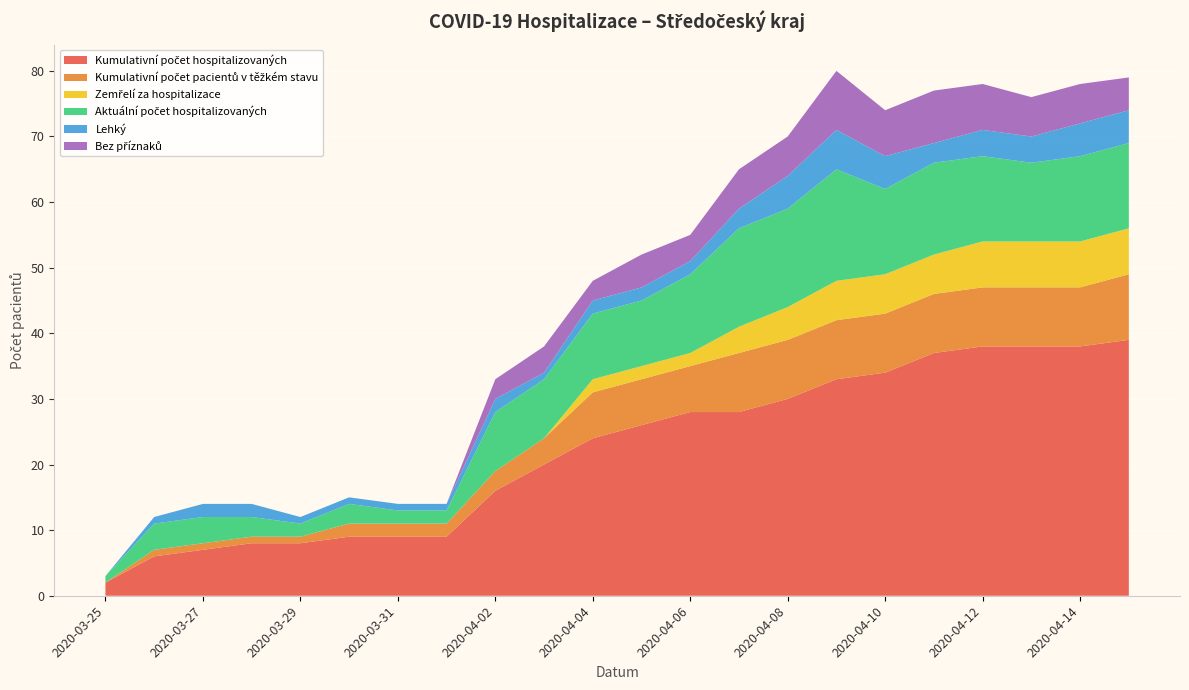

Reading left to right, what are all the values shown in this chart?

Kumulativní počet hospitalizovaných: 2020-03-25=2	2020-03-26=6	2020-03-27=7	2020-03-28=8	2020-03-29=8	2020-03-30=9	2020-03-31=9	2020-04-01=9	2020-04-02=16	2020-04-03=20	2020-04-04=24	2020-04-05=26	2020-04-06=28	2020-04-07=28	2020-04-08=30	2020-04-09=33	2020-04-10=34	2020-04-11=37	2020-04-12=38	2020-04-13=38	2020-04-14=38	2020-04-15=39
Kumulativní počet pacientů v těžkém stavu: 2020-03-25=0	2020-03-26=1	2020-03-27=1	2020-03-28=1	2020-03-29=1	2020-03-30=2	2020-03-31=2	2020-04-01=2	2020-04-02=3	2020-04-03=4	2020-04-04=7	2020-04-05=7	2020-04-06=7	2020-04-07=9	2020-04-08=9	2020-04-09=9	2020-04-10=9	2020-04-11=9	2020-04-12=9	2020-04-13=9	2020-04-14=9	2020-04-15=10
Zemřelí za hospitalizace: 2020-03-25=0	2020-03-26=0	2020-03-27=0	2020-03-28=0	2020-03-29=0	2020-03-30=0	2020-03-31=0	2020-04-01=0	2020-04-02=0	2020-04-03=0	2020-04-04=2	2020-04-05=2	2020-04-06=2	2020-04-07=4	2020-04-08=5	2020-04-09=6	2020-04-10=6	2020-04-11=6	2020-04-12=7	2020-04-13=7	2020-04-14=7	2020-04-15=7
Aktuální počet hospitalizovaných: 2020-03-25=1	2020-03-26=4	2020-03-27=4	2020-03-28=3	2020-03-29=2	2020-03-30=3	2020-03-31=2	2020-04-01=2	2020-04-02=9	2020-04-03=9	2020-04-04=10	2020-04-05=10	2020-04-06=12	2020-04-07=15	2020-04-08=15	2020-04-09=17	2020-04-10=13	2020-04-11=14	2020-04-12=13	2020-04-13=12	2020-04-14=13	2020-04-15=13
Lehký: 2020-03-25=0	2020-03-26=1	2020-03-27=2	2020-03-28=2	2020-03-29=1	2020-03-30=1	2020-03-31=1	2020-04-01=1	2020-04-02=2	2020-04-03=1	2020-04-04=2	2020-04-05=2	2020-04-06=2	2020-04-07=3	2020-04-08=5	2020-04-09=6	2020-04-10=5	2020-04-11=3	2020-04-12=4	2020-04-13=4	2020-04-14=5	2020-04-15=5
Bez příznaků: 2020-03-25=0	2020-03-26=0	2020-03-27=0	2020-03-28=0	2020-03-29=0	2020-03-30=0	2020-03-31=0	2020-04-01=0	2020-04-02=3	2020-04-03=4	2020-04-04=3	2020-04-05=5	2020-04-06=4	2020-04-07=6	2020-04-08=6	2020-04-09=9	2020-04-10=7	2020-04-11=8	2020-04-12=7	2020-04-13=6	2020-04-14=6	2020-04-15=5